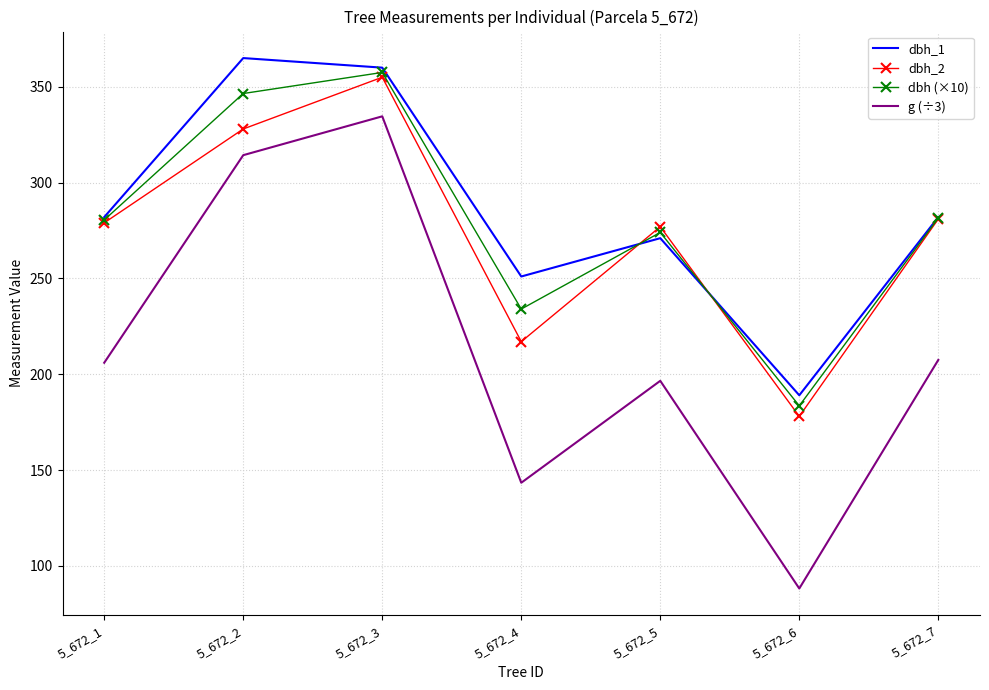

What are all the series names shown in the legend?

dbh_1, dbh_2, dbh (×10), g (÷3)